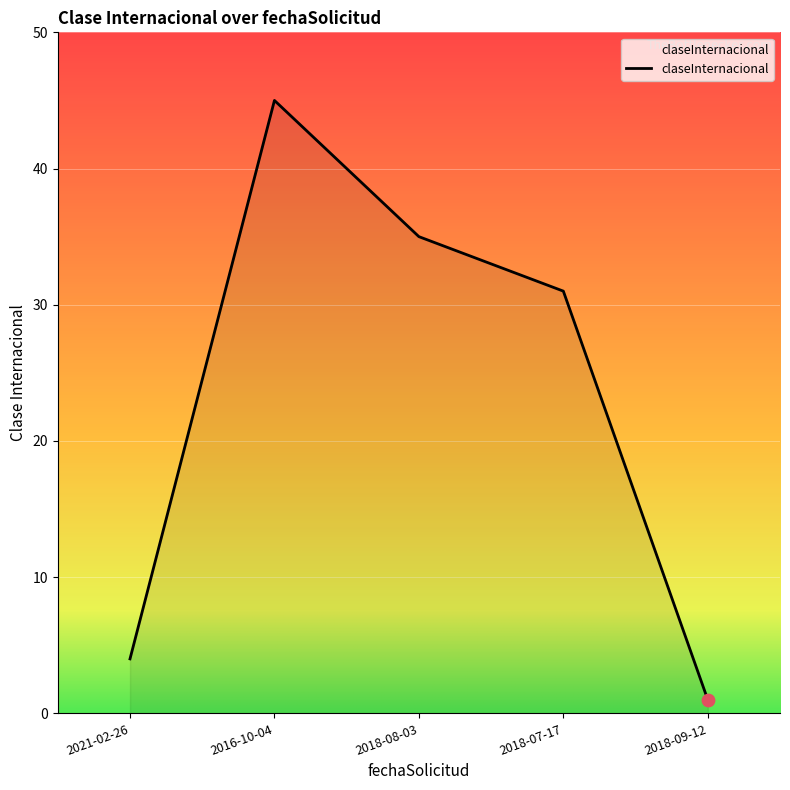

Between 2018-08-03 and 2018-09-12, which is larger?

2018-08-03